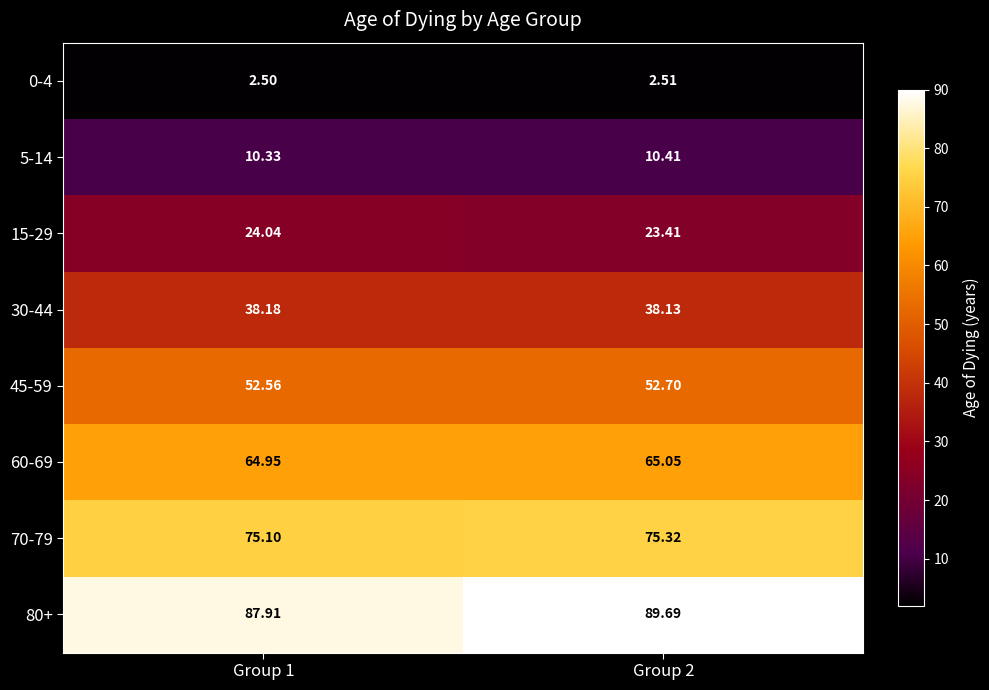

Rank the series by their maximum value, from lowest to highest.

0-4, 5-14, 15-29, 30-44, 45-59, 60-69, 70-79, 80+